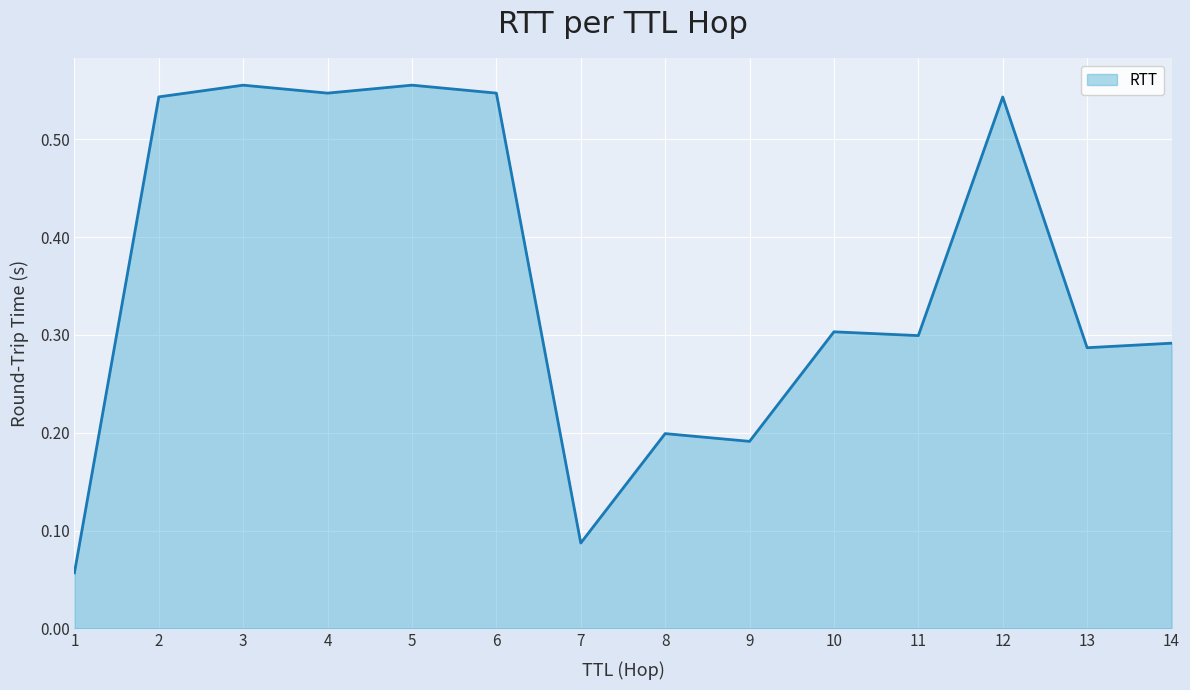

The value at 11 is 0.3. True or false?

True